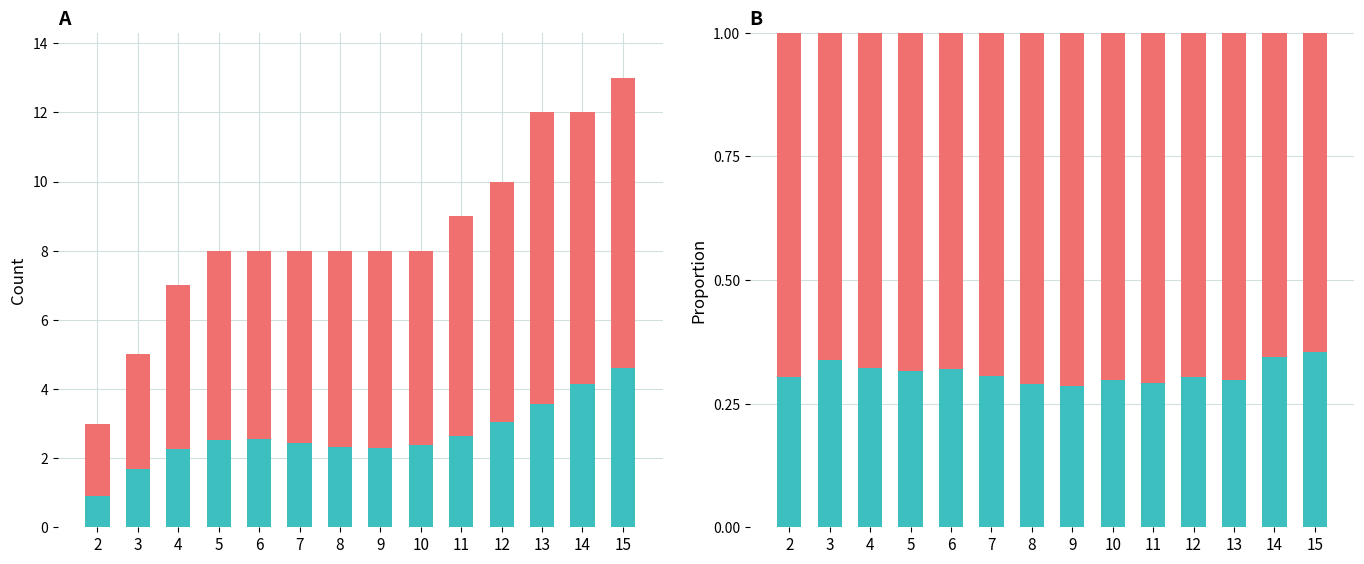

What is the sum of all estimate values?

4.4